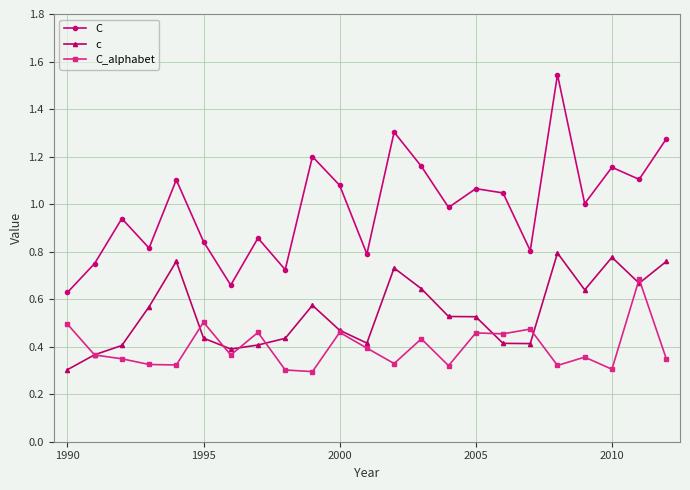

Which series has the largest total across all categories?

C